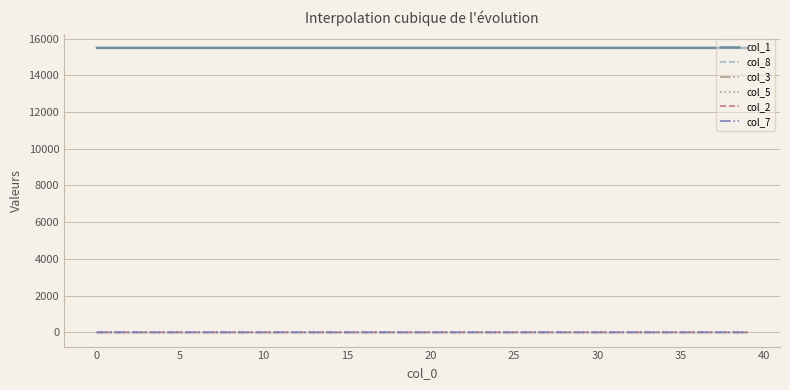

Does the chart have visible grid lines?

Yes